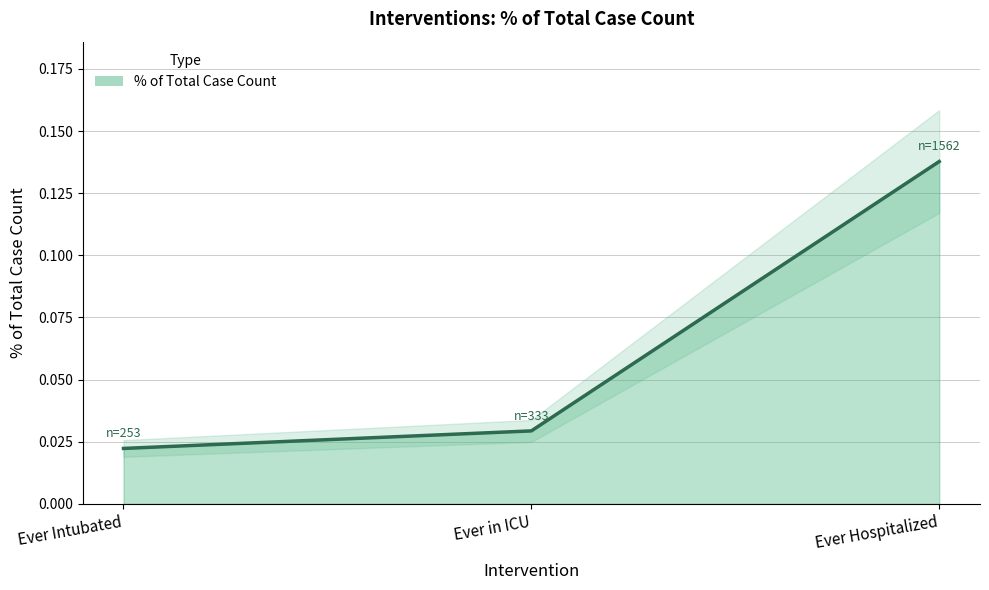

Is it true that the value at Ever in ICU is 0.0?

False